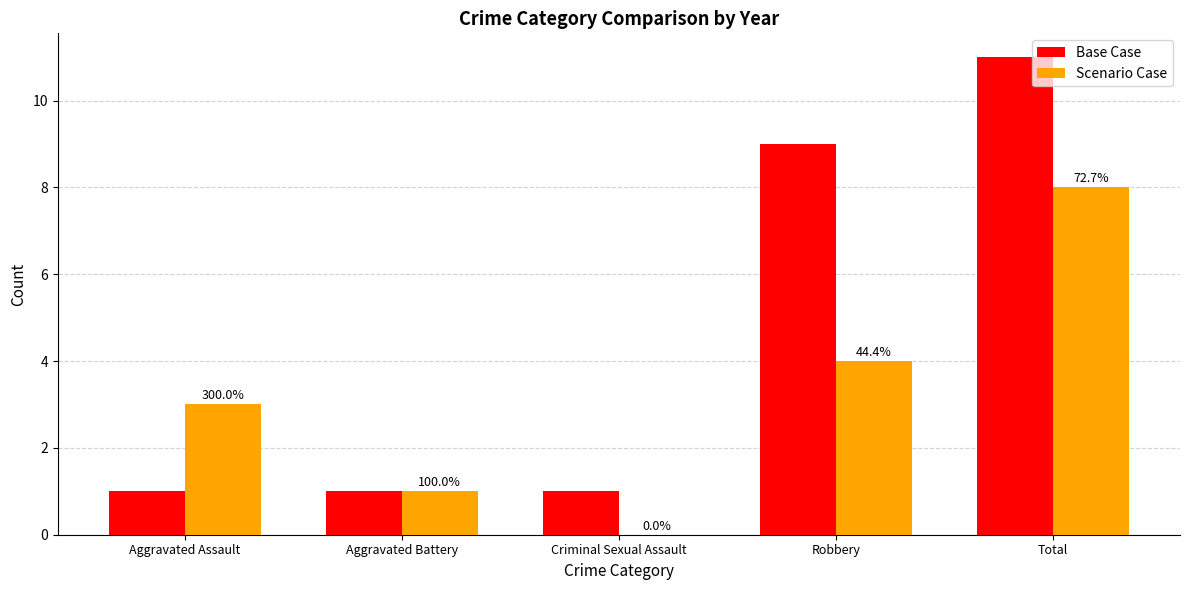

What is the label of the 5th bar from the right?

Aggravated Assault